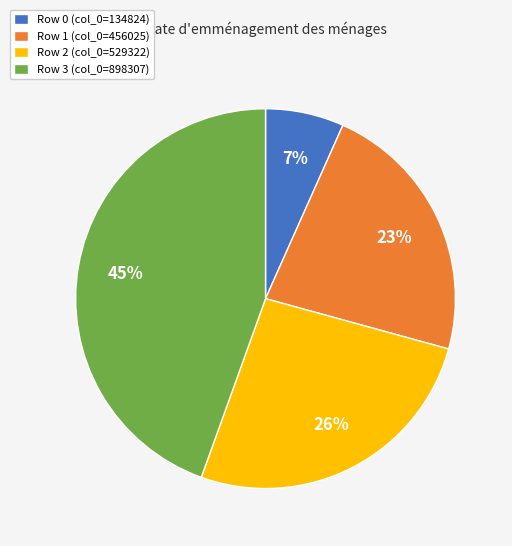

True or false: Row 1 (col_0=456025) accounts for 23% of the total.

True